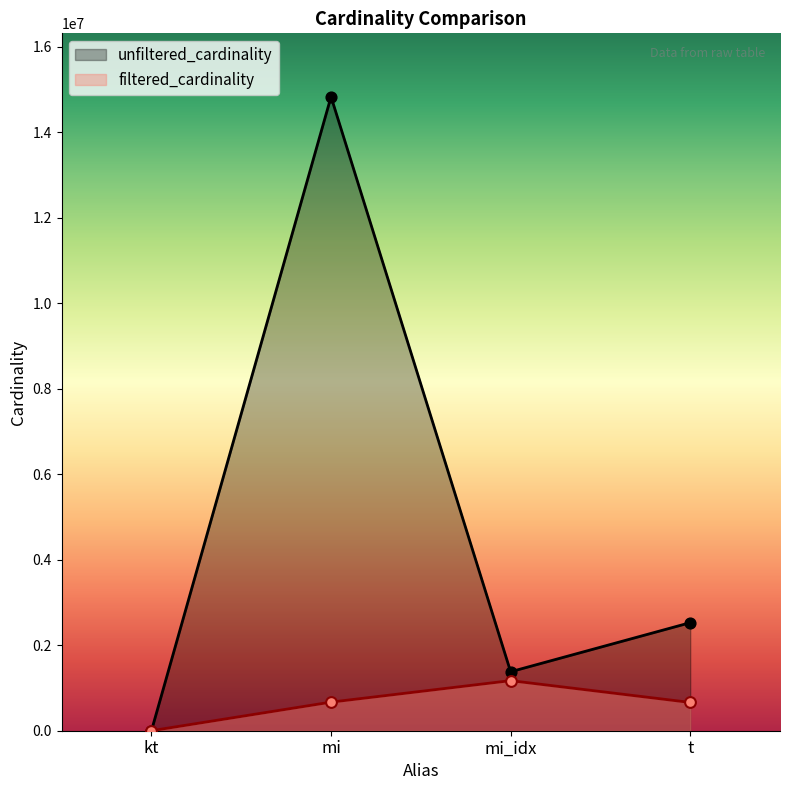

What is the total value across all series at mi?

15505056